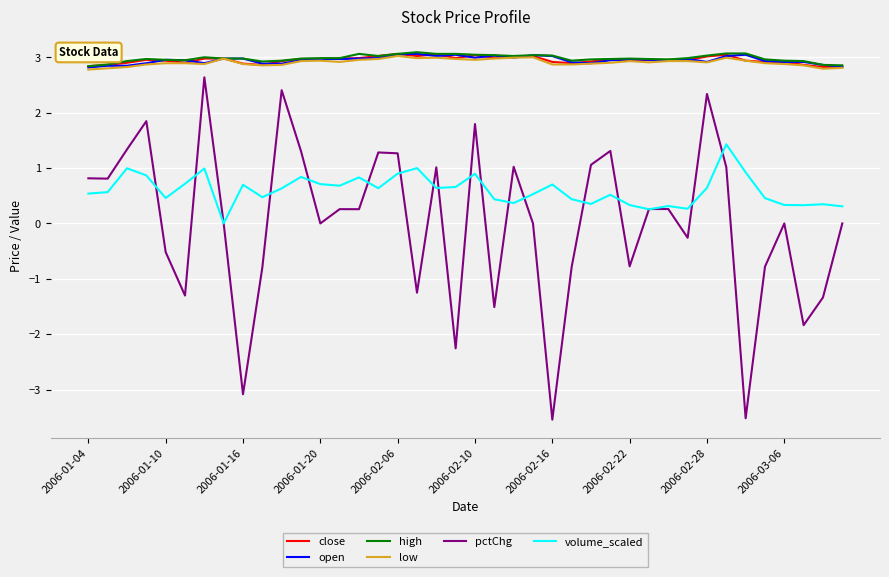

What is the average value of the volume_scaled series?

0.6